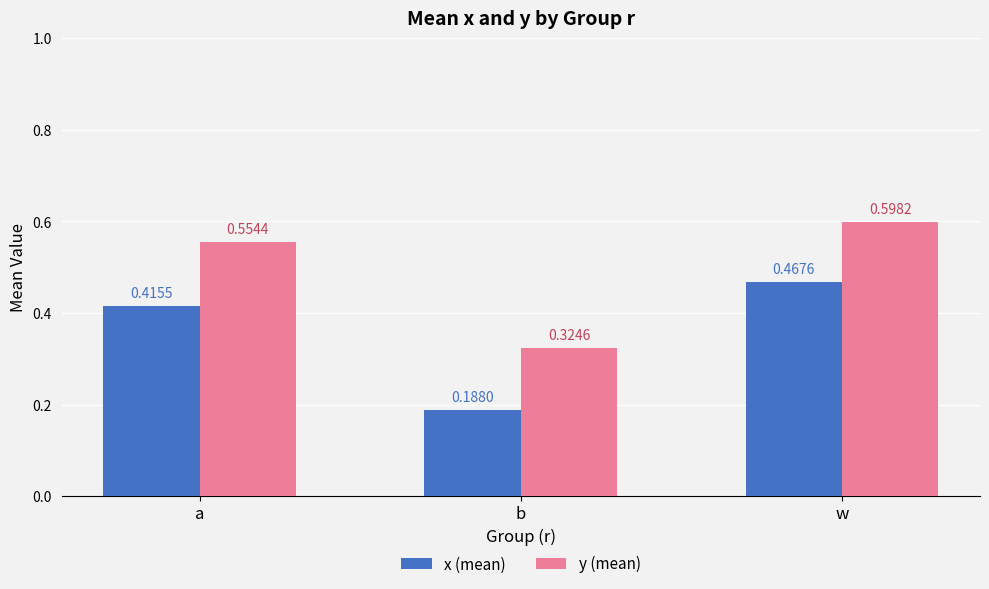

The value of x (mean) at b is 0.3. True or false?

False